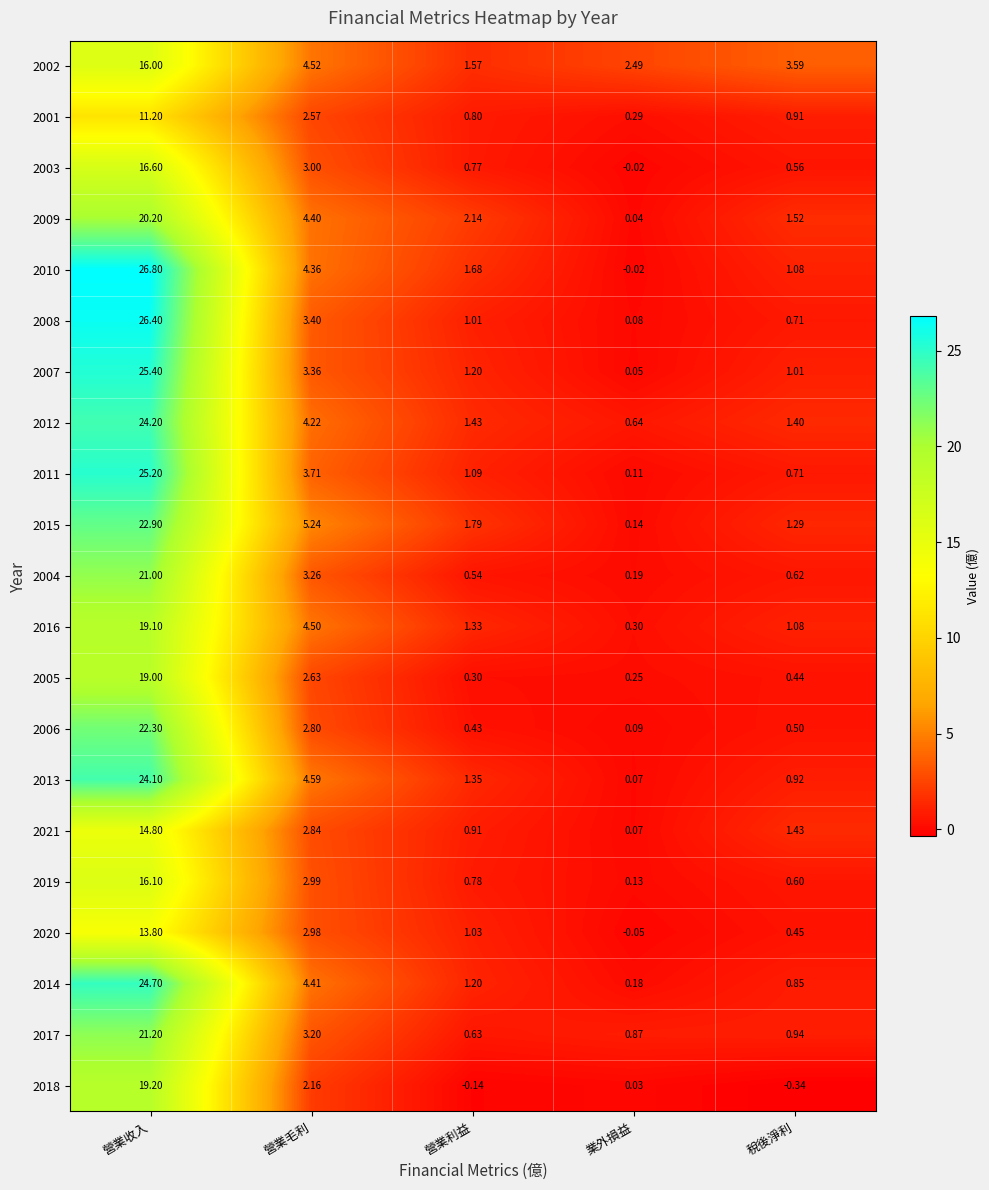

What is the sum of the 2013 values at 稅後淨利 and 業外損益?

1.0